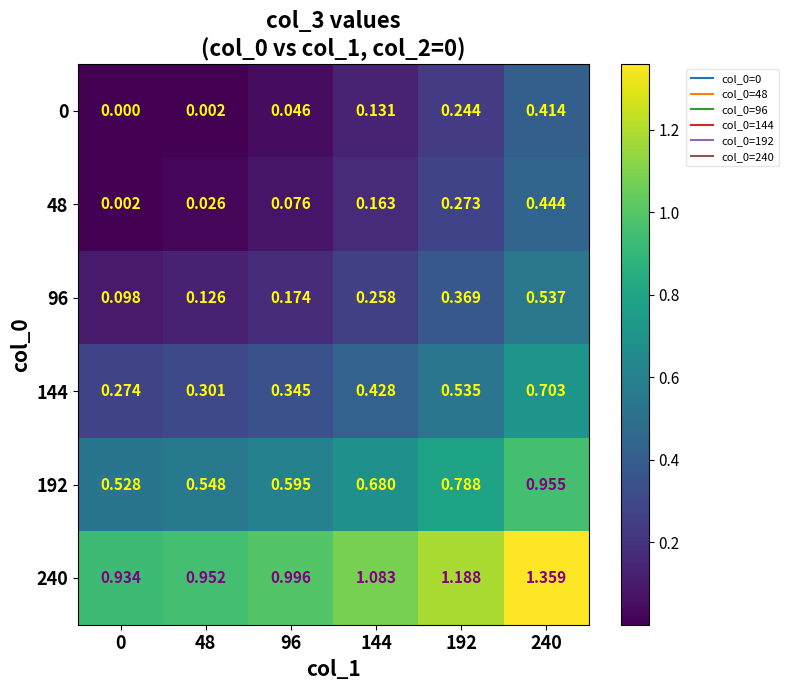

Which has a higher value, 96 or 240?

240